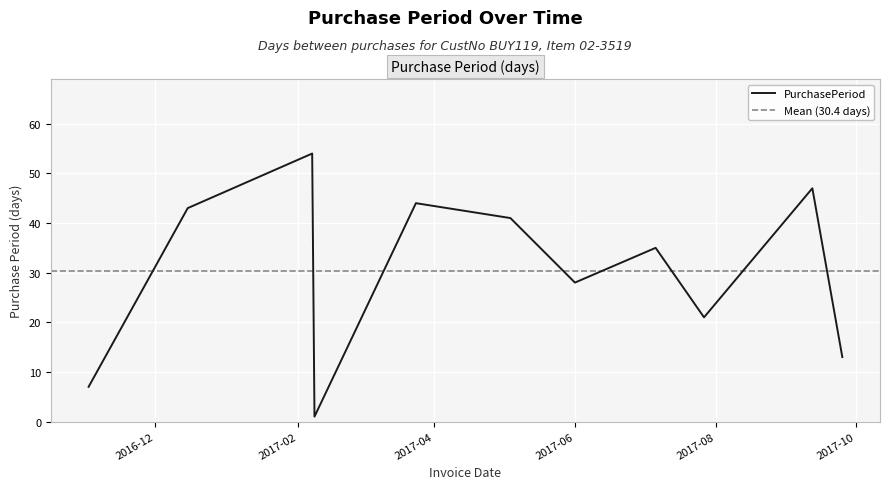

Count the number of data series in this chart.

1